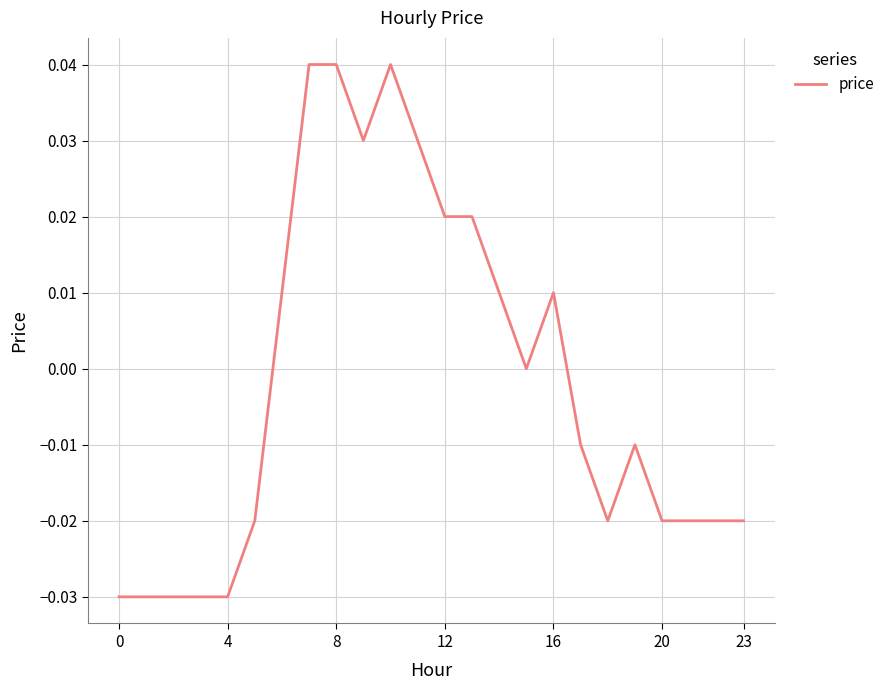

How many lines are shown in the chart?

1